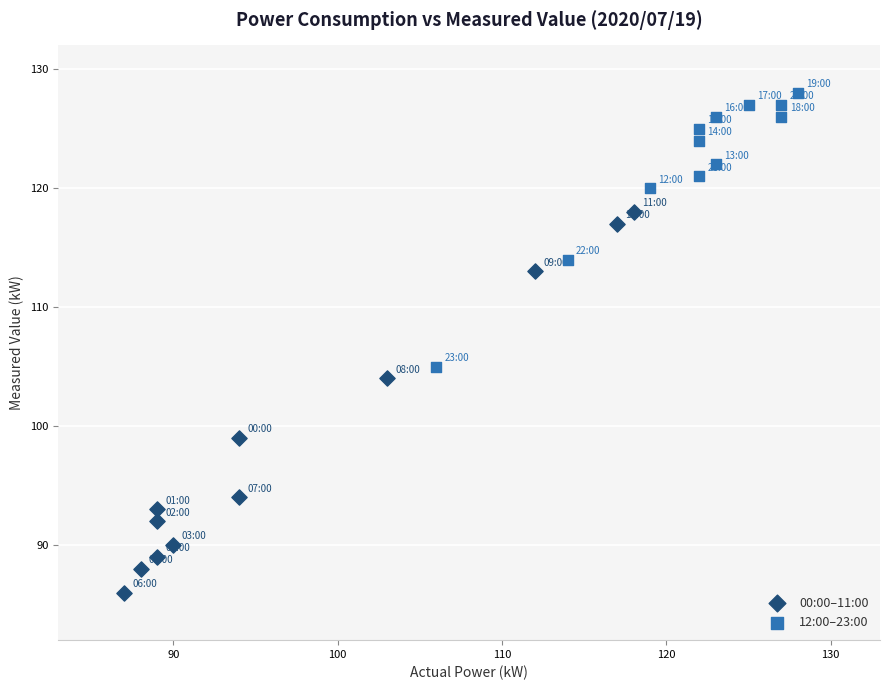

What are all the series names shown in the legend?

00:00–11:00, 12:00–23:00